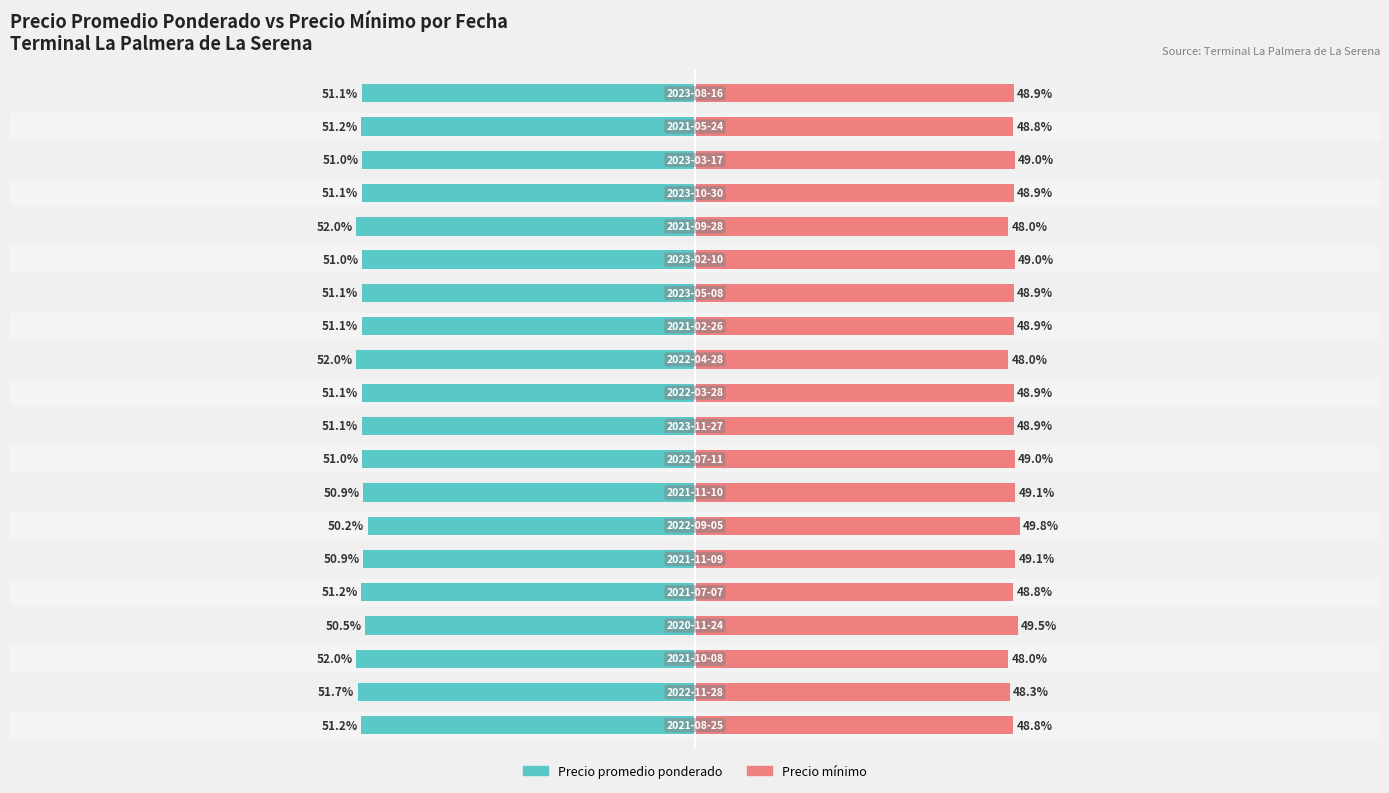

At 18, list the series in order from smallest to largest.

Precio minimo, Precio promedio ponderado